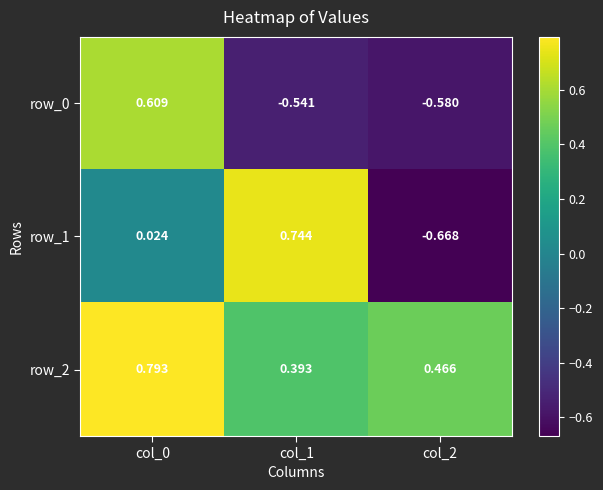

Which series has the largest total across all categories?

row_2